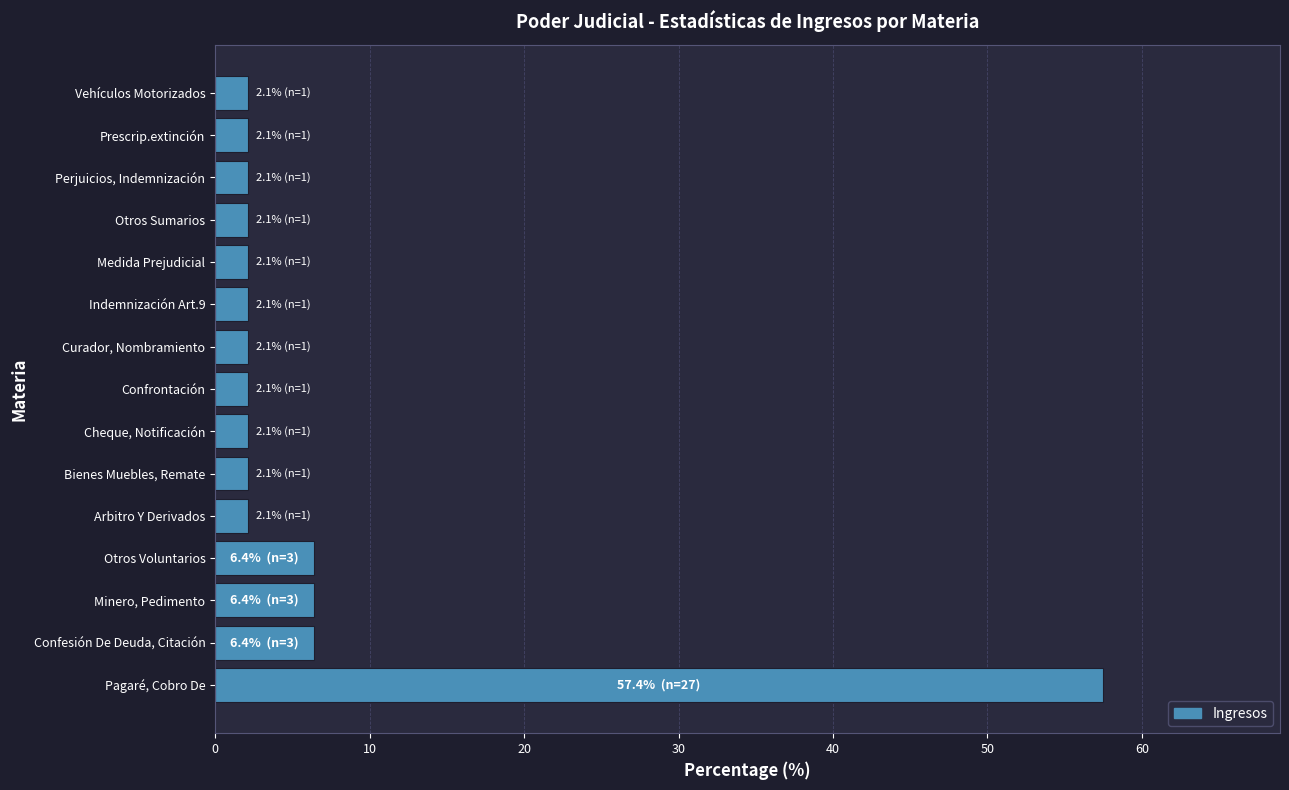

Which has a higher value, Bienes Muebles, Remate or Pagaré, Cobro De?

Pagaré, Cobro De